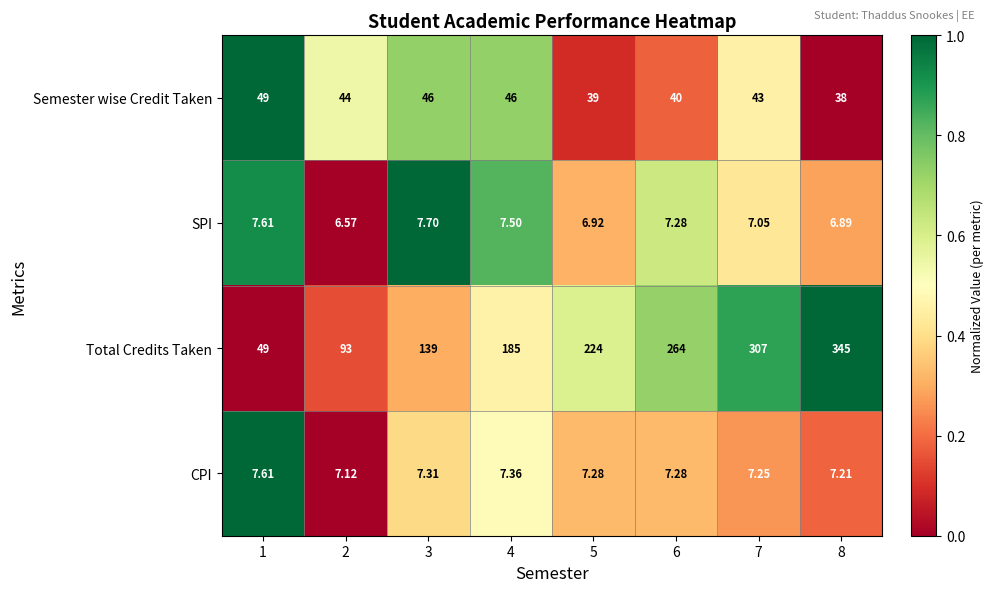

Which series has the largest total across all categories?

Total Credits Taken